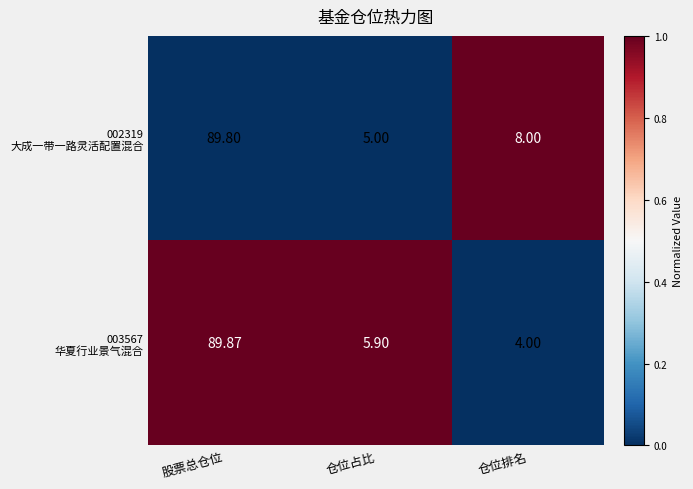

At which category is the sum across all series the highest?

股票总仓位